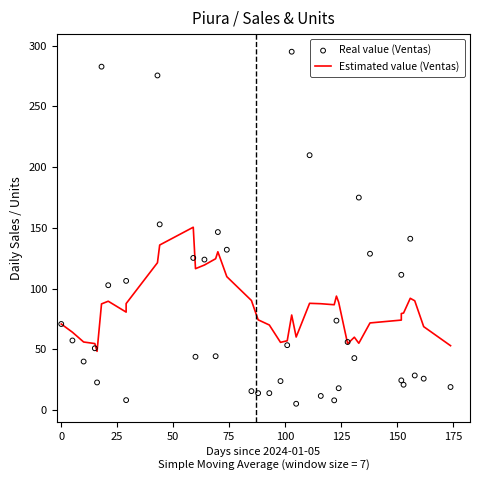

Which series reaches the minimum Y coordinate?

Real value (Ventas)